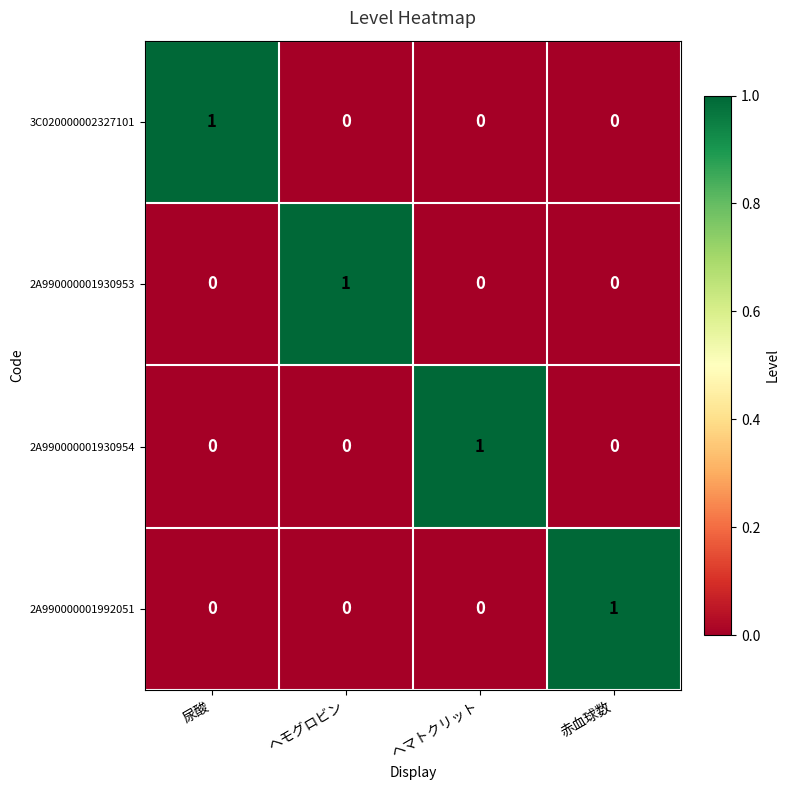

How many 3C020000002327101 values are between 0 and 1?

4